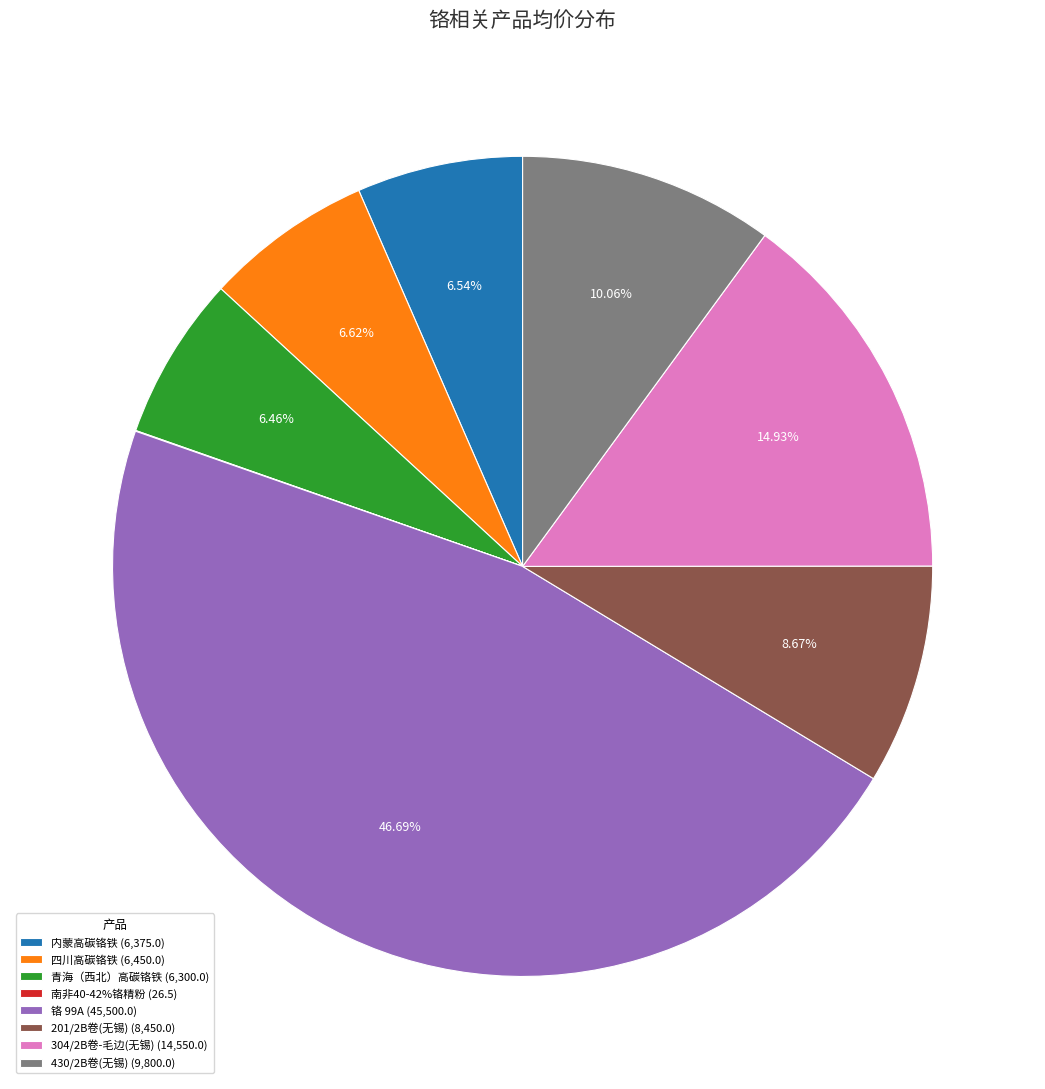

What is the largest slice in the pie chart?

铬 99A